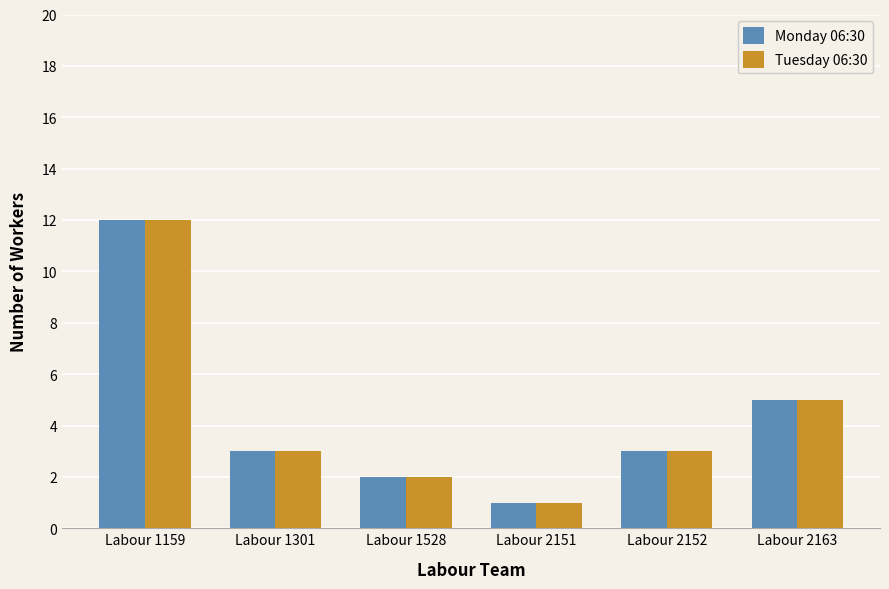

What is the total value across all series at Labour 1528?

4